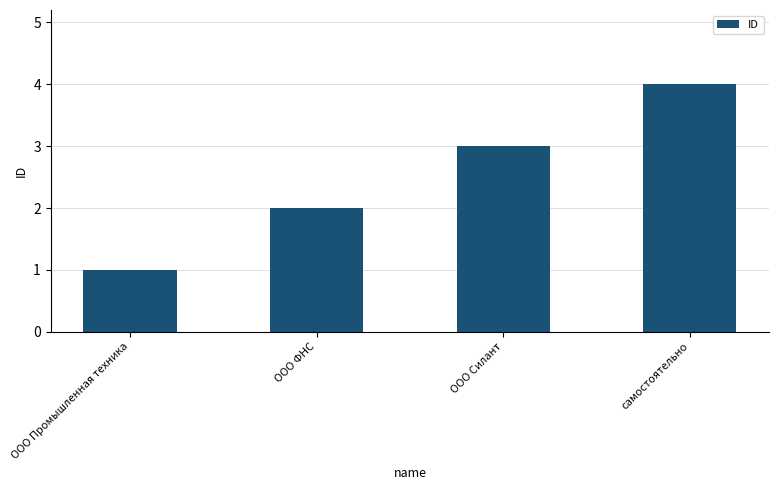

Reading left to right, extract all data points from this chart.

ООО Промышленная техника=1	ООО ФНС=2	ООО Силант=3	самостоятельно=4